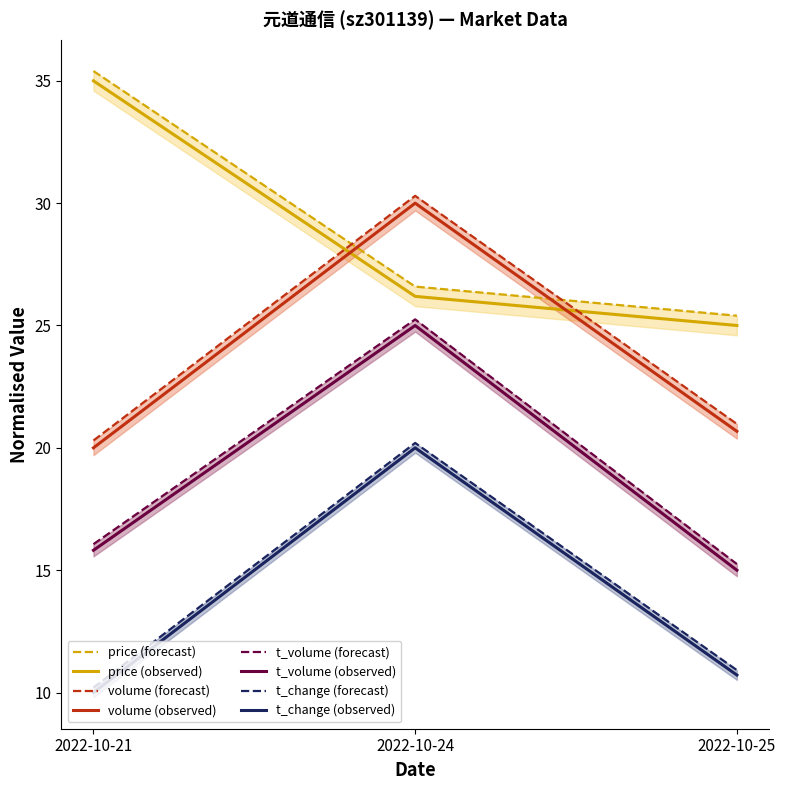

What are all the series names shown in the legend?

price, volume, t_volume, t_change